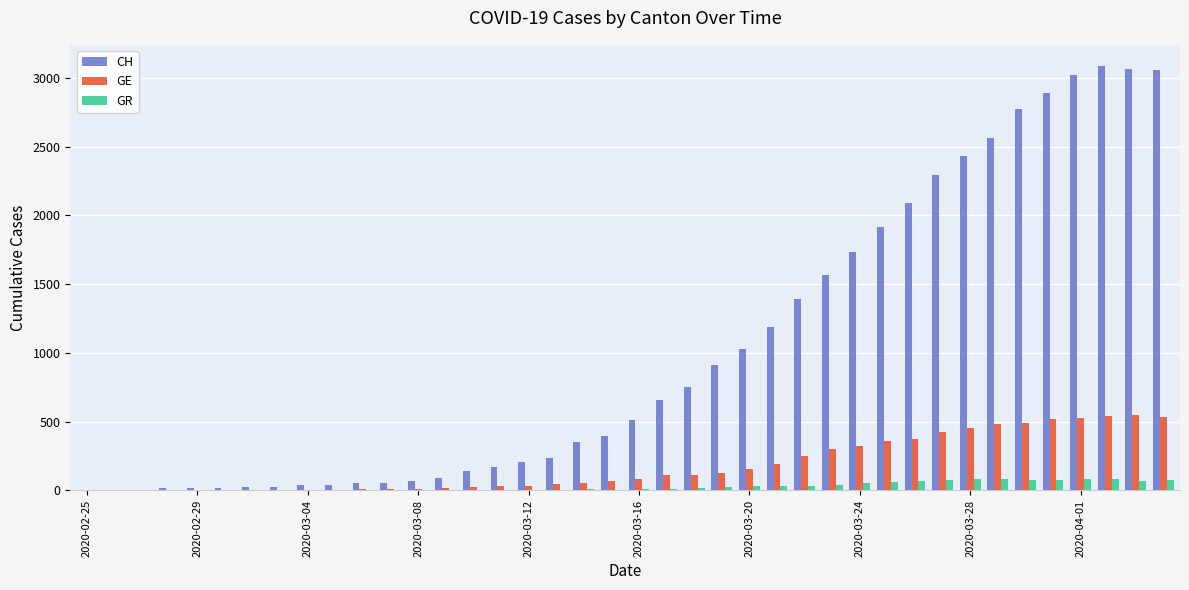

Which series has the largest total across all categories?

CH